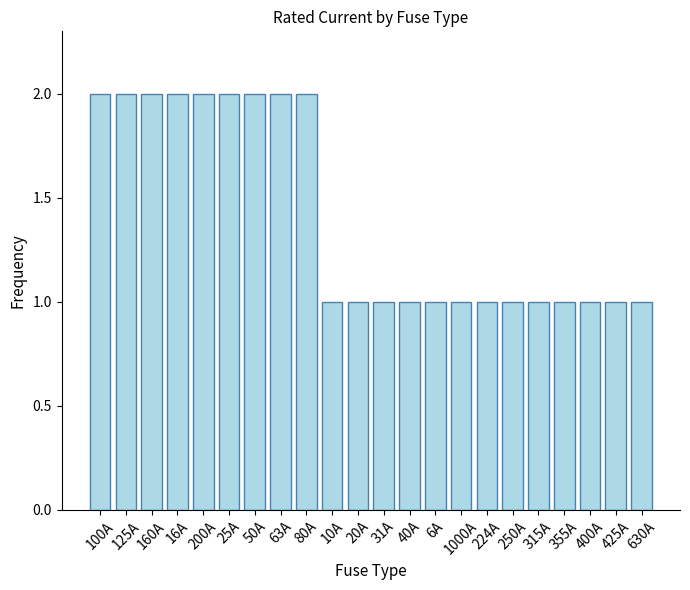

What is the label of the 1st bar from the right?

630A